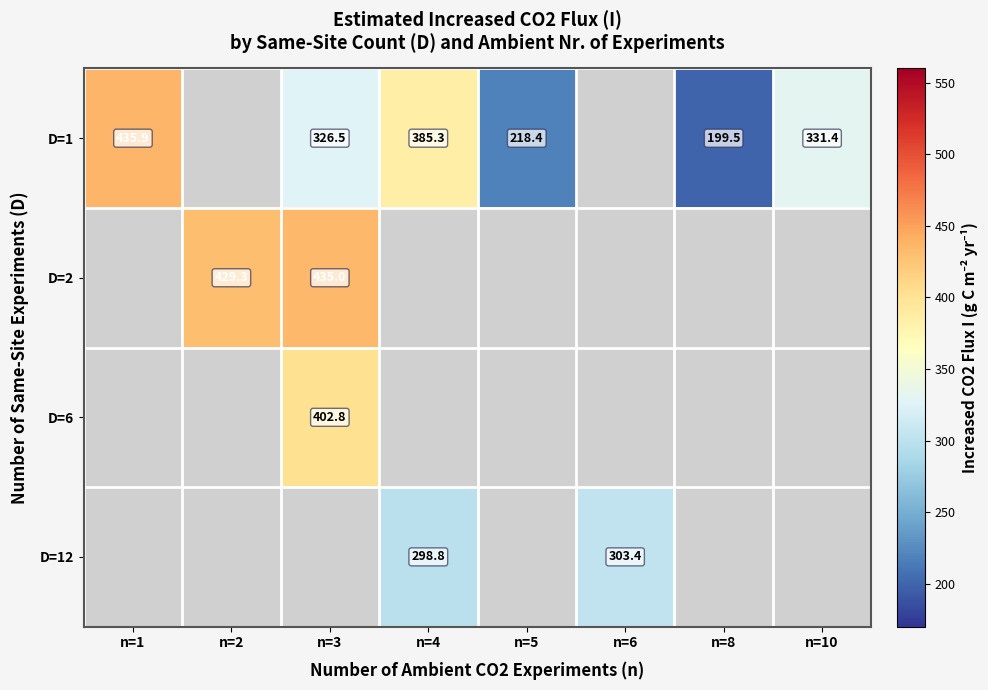

Which category has the highest value across all series?

n=1